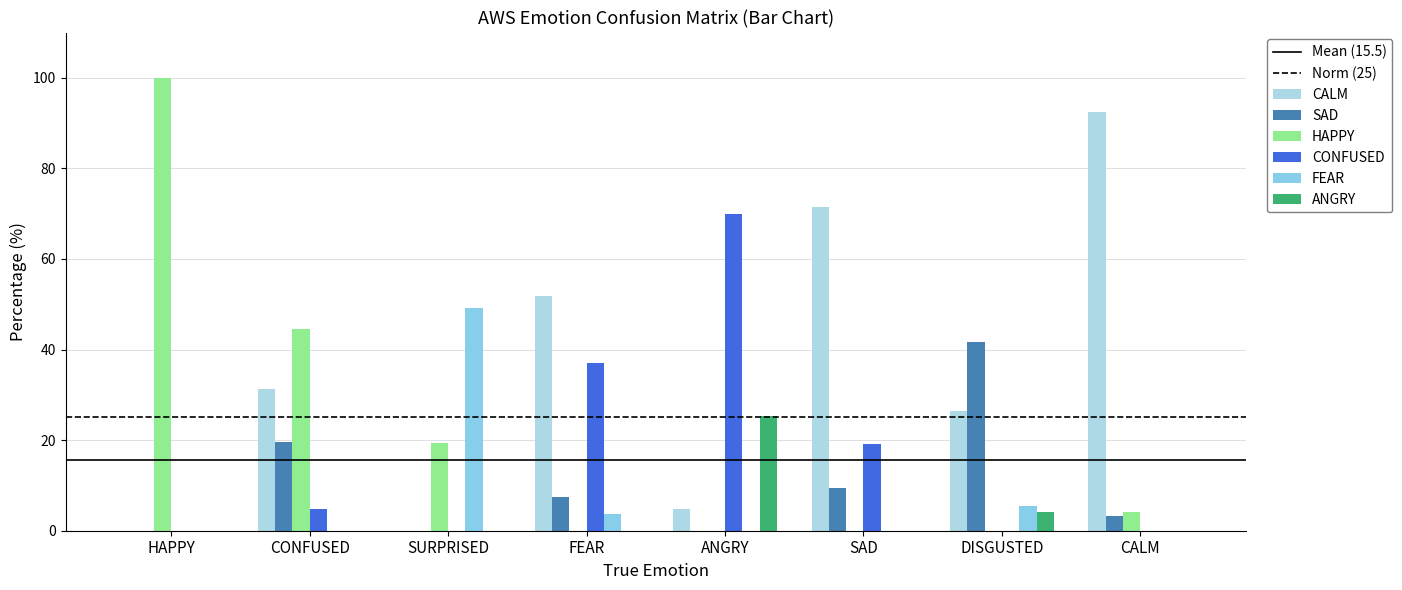

Does the chart contain stacked bars?

No